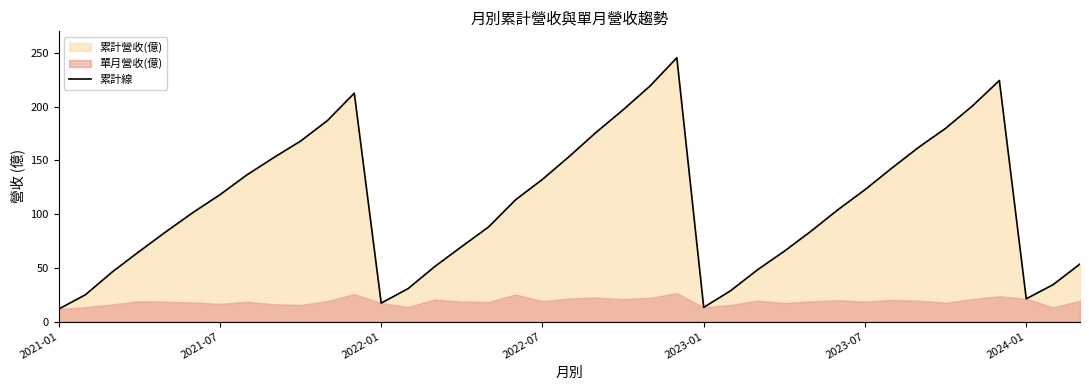

What is the maximum value shown in the chart?

245.5